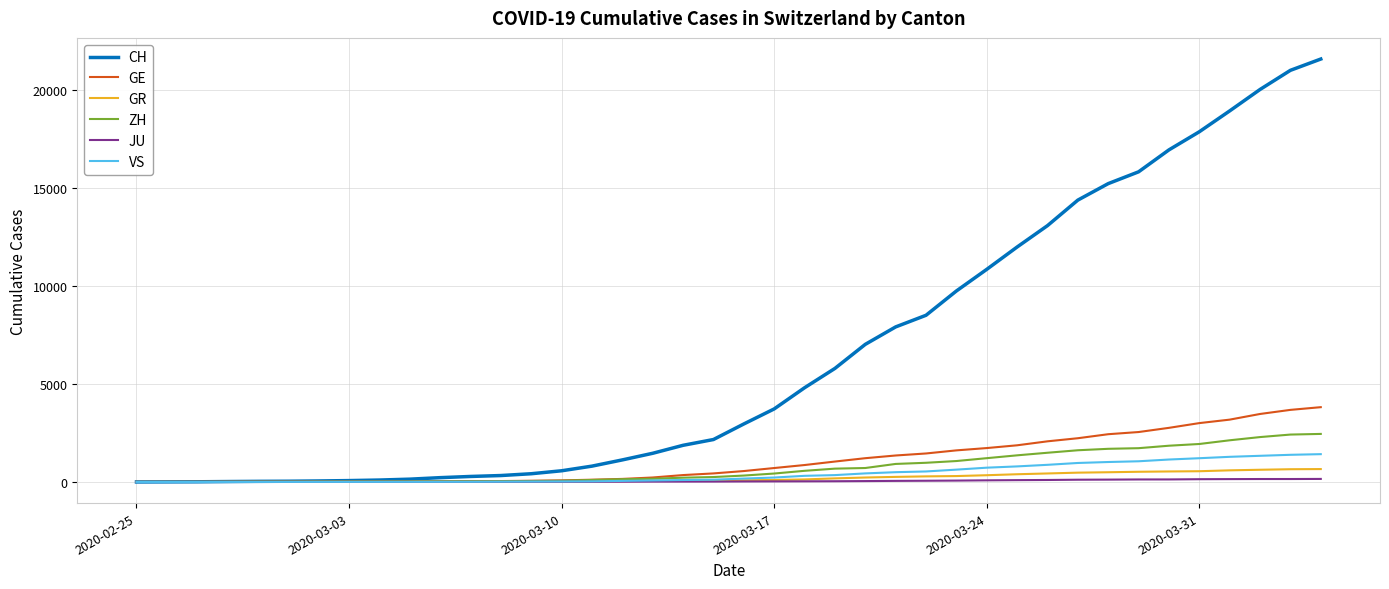

What is the difference between the maximum and second lowest values in the CH series?

21579